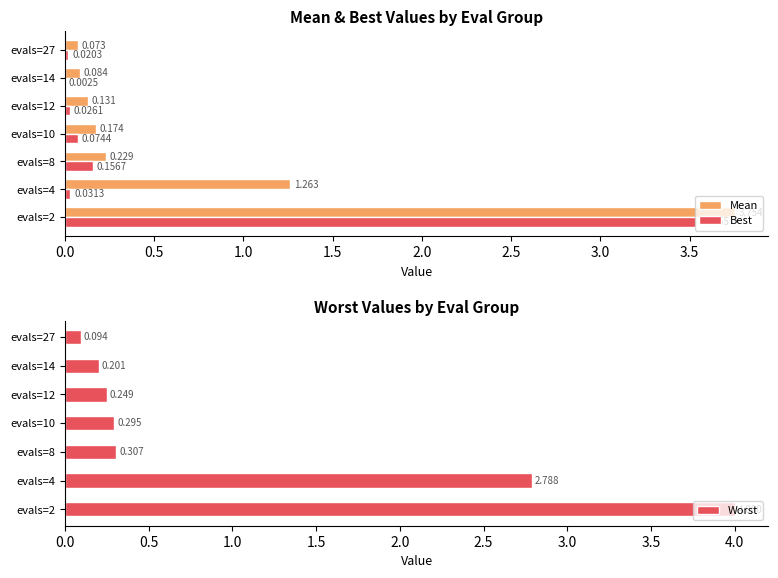

What is the difference between the maximum and minimum values in the Worst series?

3.9